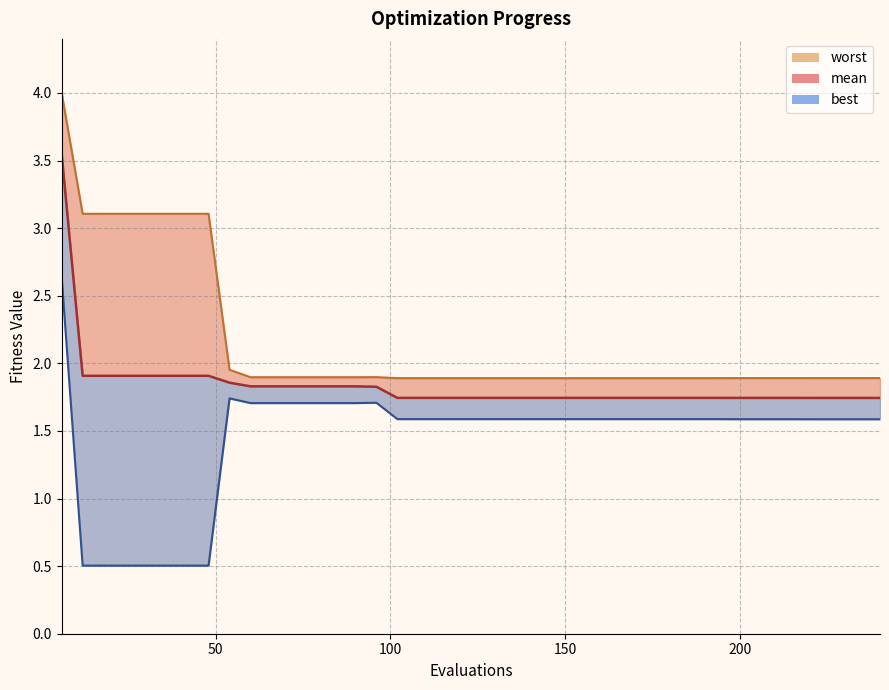

Which series has the largest total across all categories?

worst